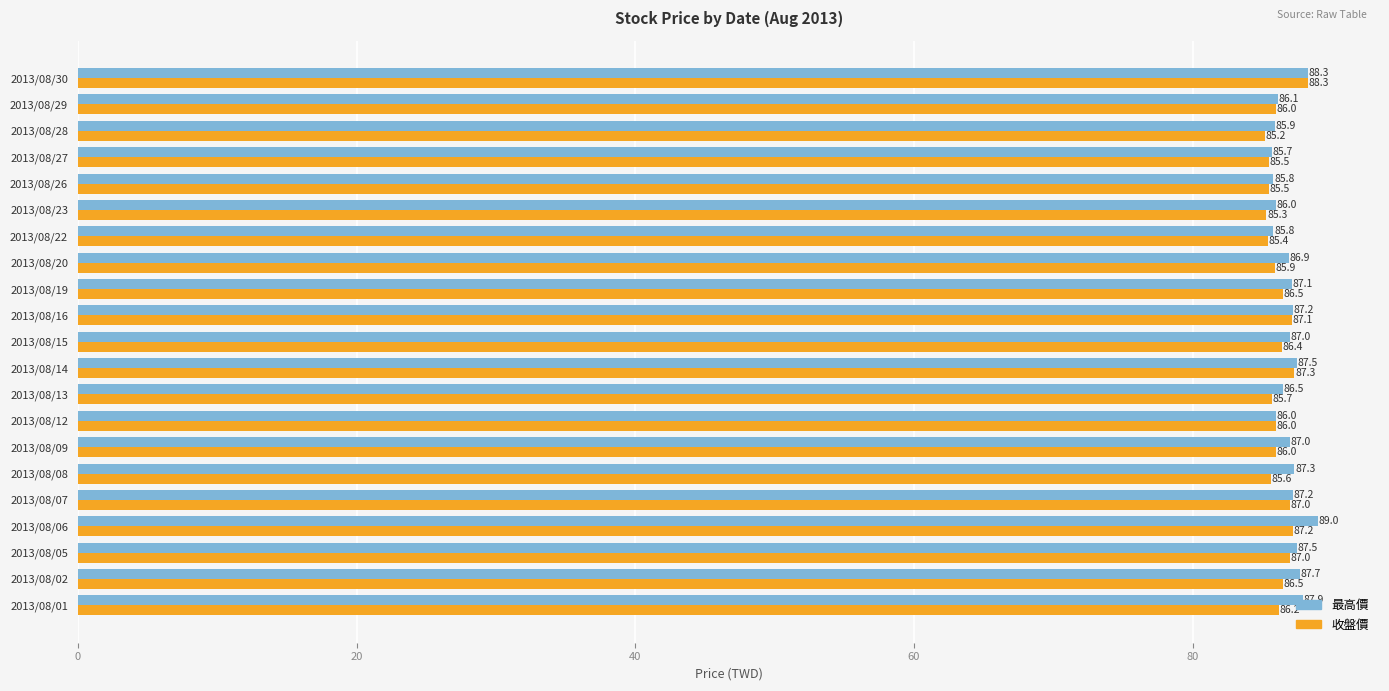

The value of 收盤價 at 2013/08/15 is 141.8. True or false?

False